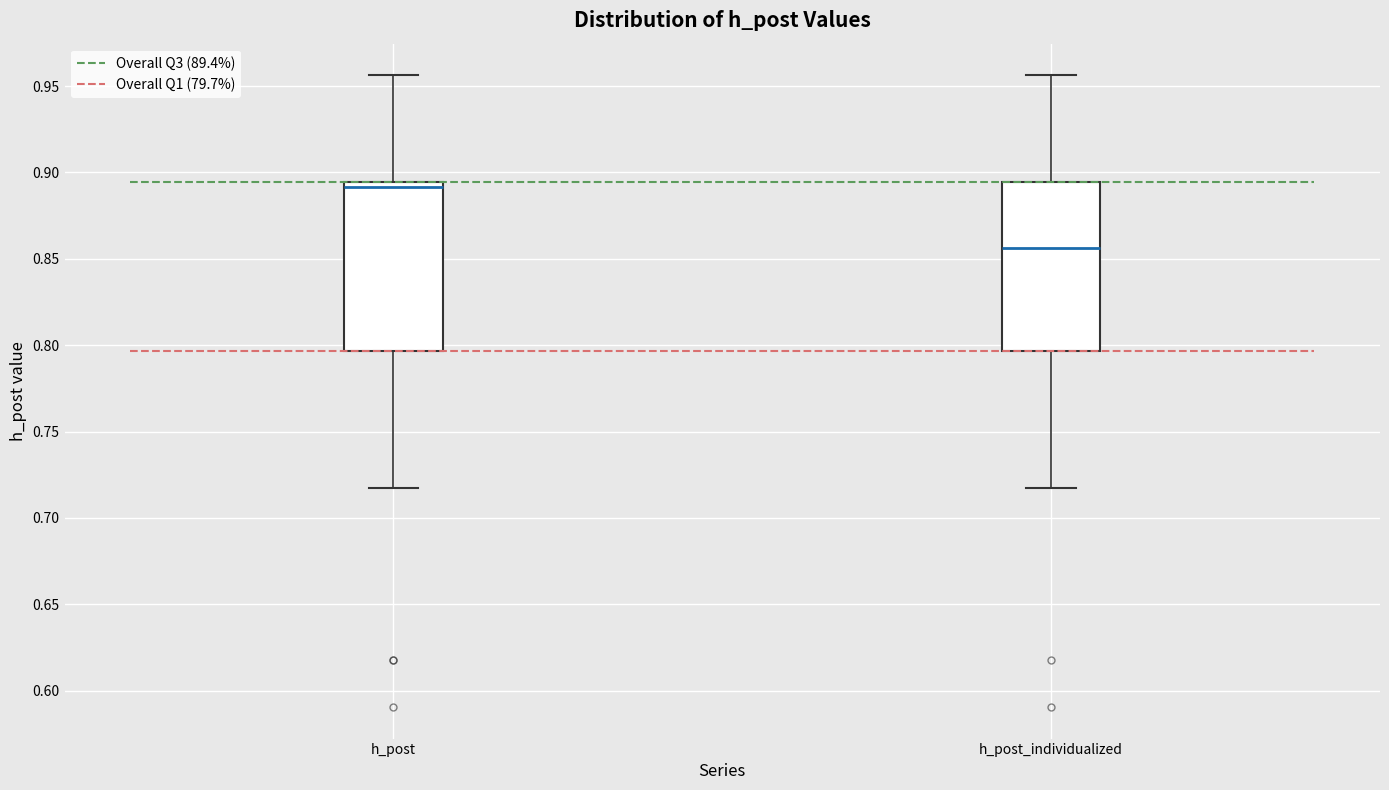

Reading left to right, read every box against the y-axis: the position of its median line, the range the box covers, and the ends of its whiskers. The values are not printed on the chart, so give them approximately, as read against the axis.

h_post: median 0.890, box 0.795 to 0.895, whiskers 0.715 to 0.955
h_post_individualized: median 0.855, box 0.795 to 0.895, whiskers 0.715 to 0.955